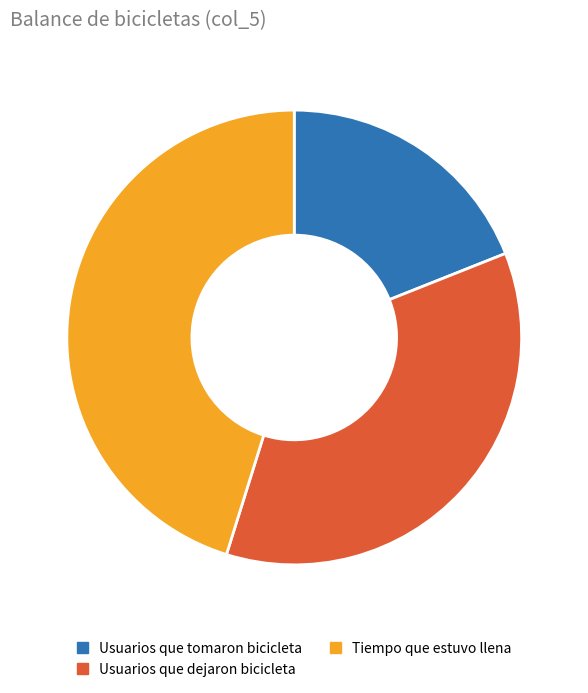

Do Usuarios que tomaron bicicleta and Usuarios que dejaron bicicleta together represent more than half of the pie?

Yes